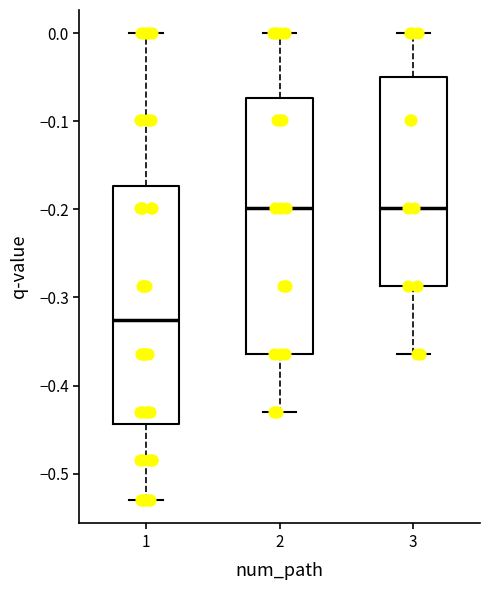

Reading left to right, read every box against the y-axis: the position of its median line, the range the box covers, and the ends of its whiskers. The values are not printed on the chart, so give them approximately, as read against the axis.

1: median -0.33, box -0.44 to -0.17, whiskers -0.53 to 0.00
2: median -0.20, box -0.36 to -0.07, whiskers -0.43 to 0.00
3: median -0.20, box -0.29 to -0.05, whiskers -0.36 to 0.00